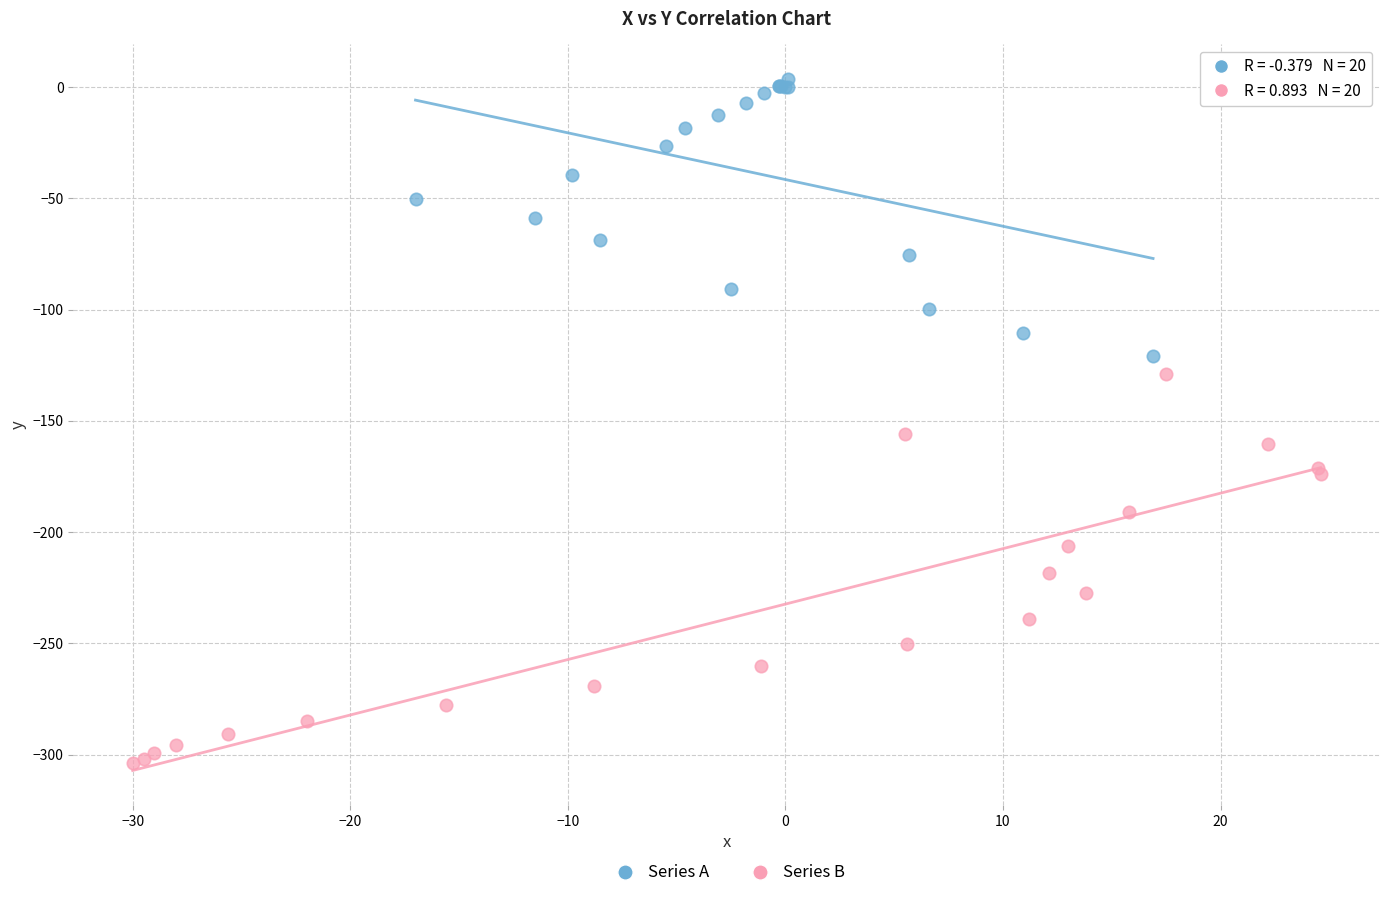

Which series contains the lowest Y value?

Series B